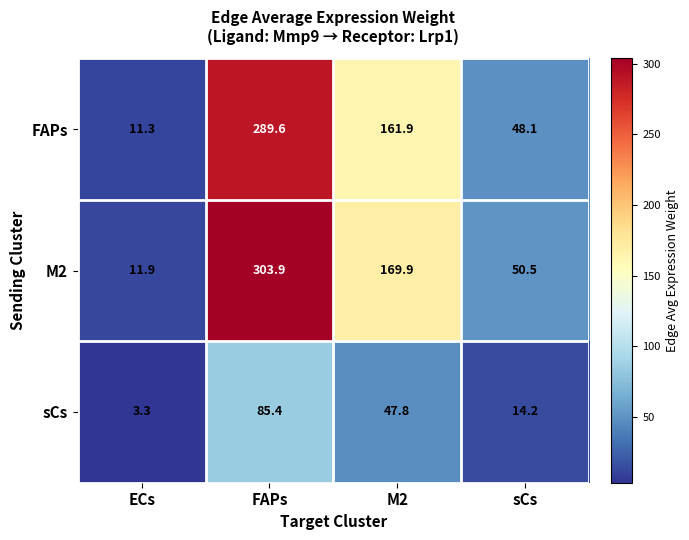

What is the average value of the sCs series?

37.7